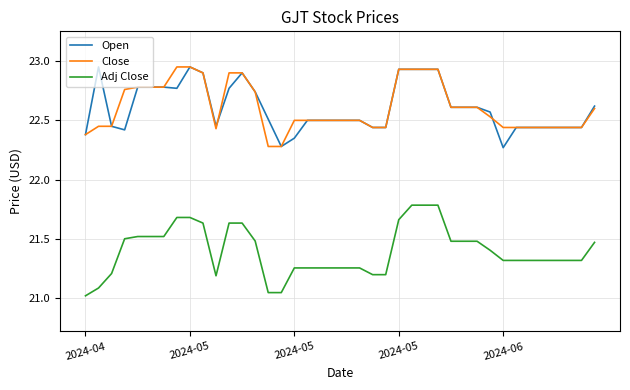

True or false: Close and Adj Close intersect in this chart.

False